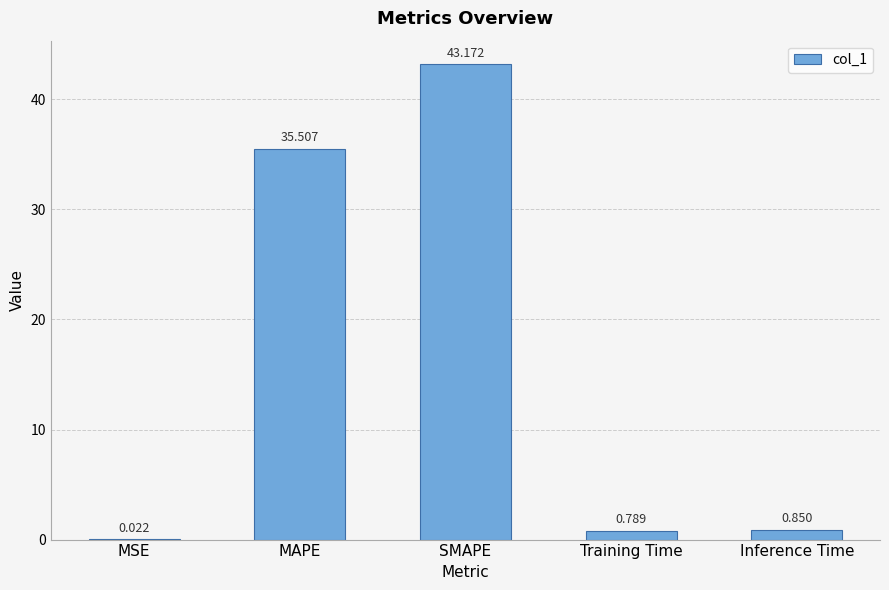

Which label corresponds to the largest value in the chart?

SMAPE